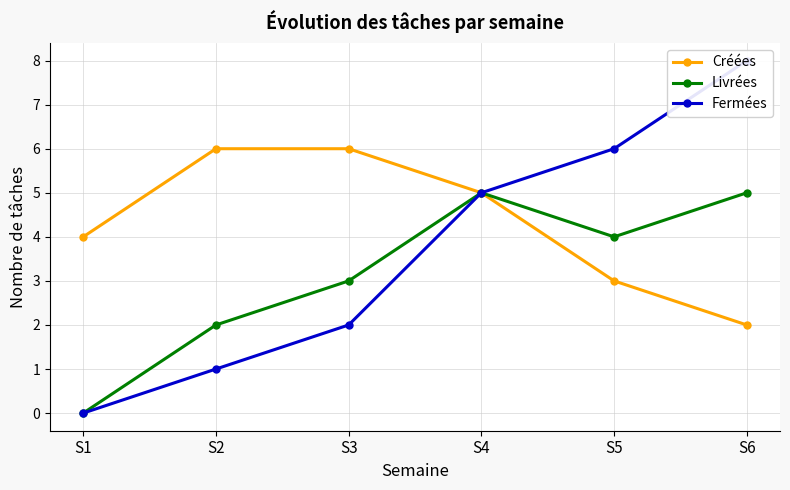

What is the difference between the Fermées values at S6 and S3?

6